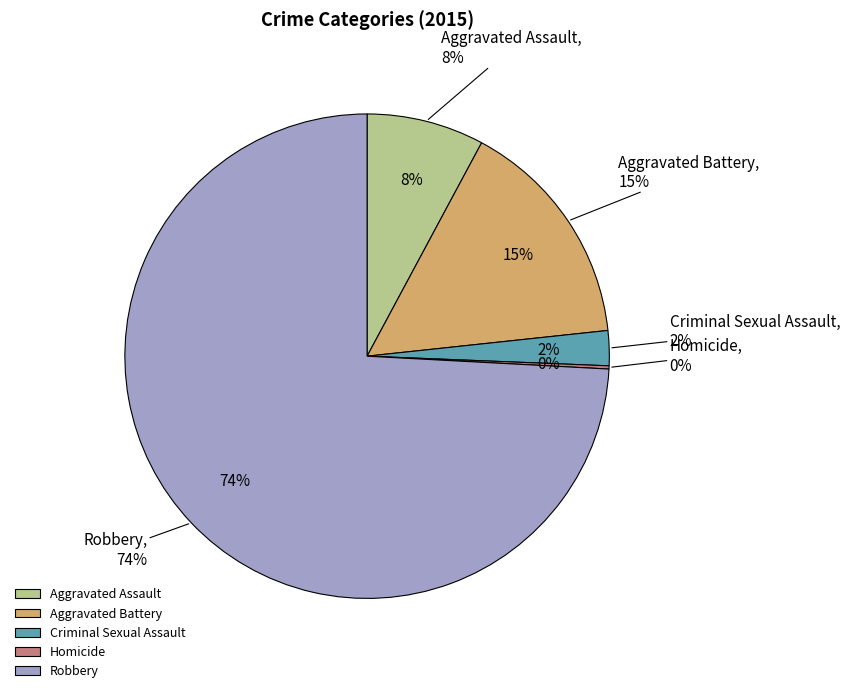

Count the number of slices in the pie.

5